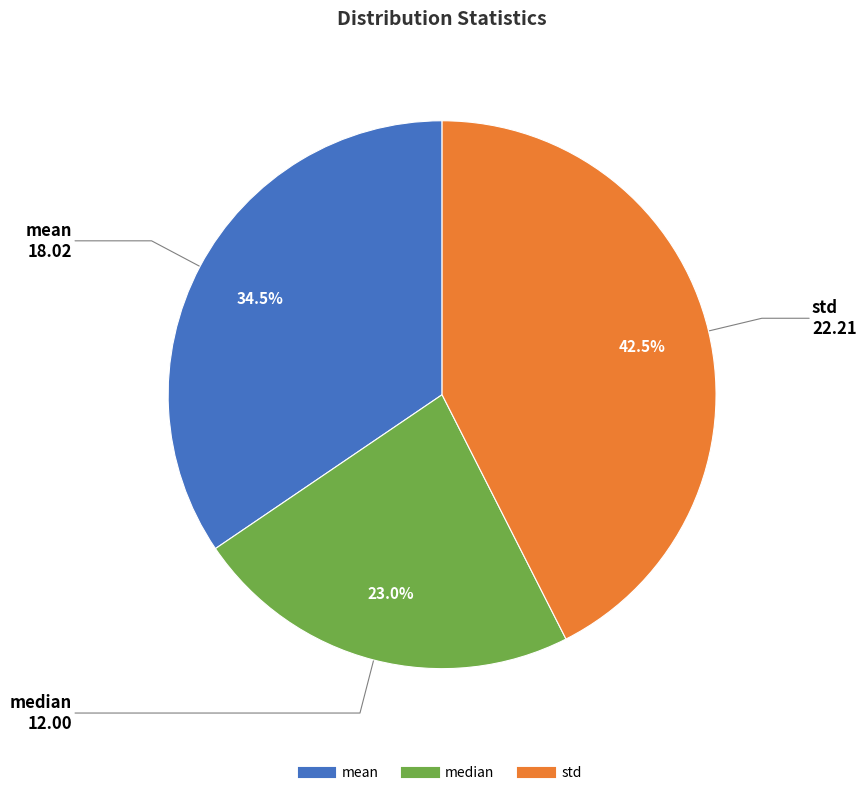

Does mean account for over 50% of the chart?

No